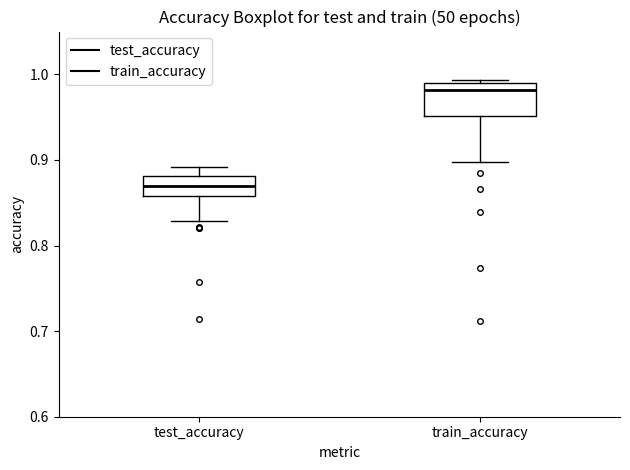

Comparing the boxes themselves (not the whiskers), which one is the tallest?

train_accuracy